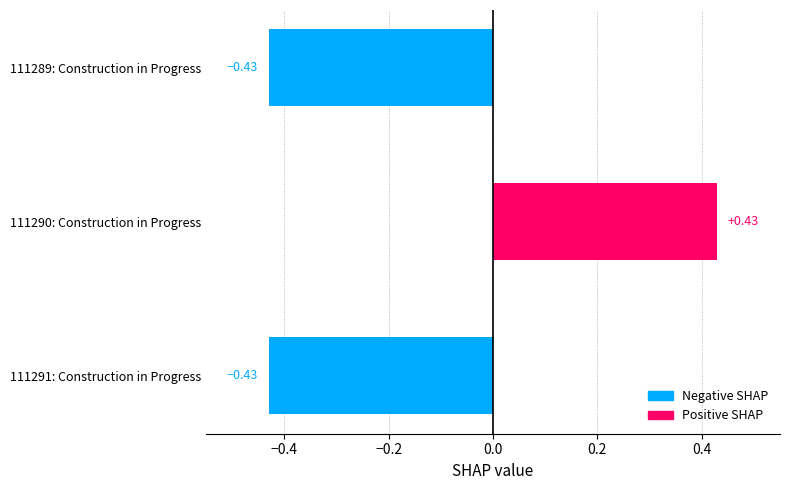

Which has a higher value, 111290: Construction in Progress or 111291: Construction in Progress?

111290: Construction in Progress